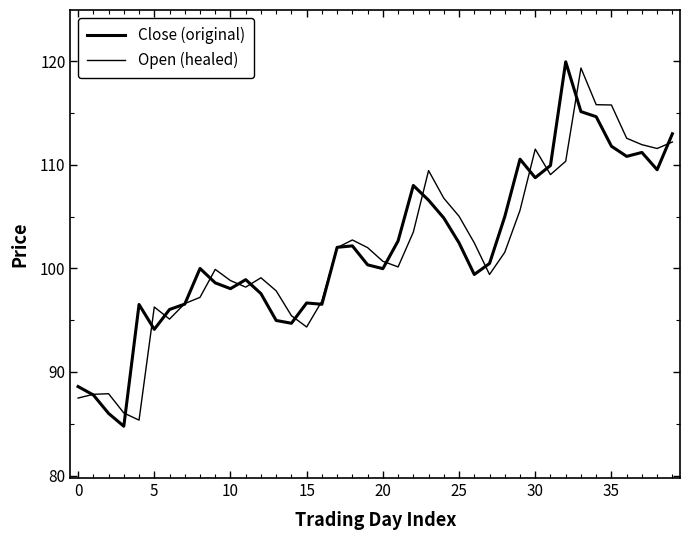

Rank the series by their average value, from highest to lowest.

Close (original), Open (healed)